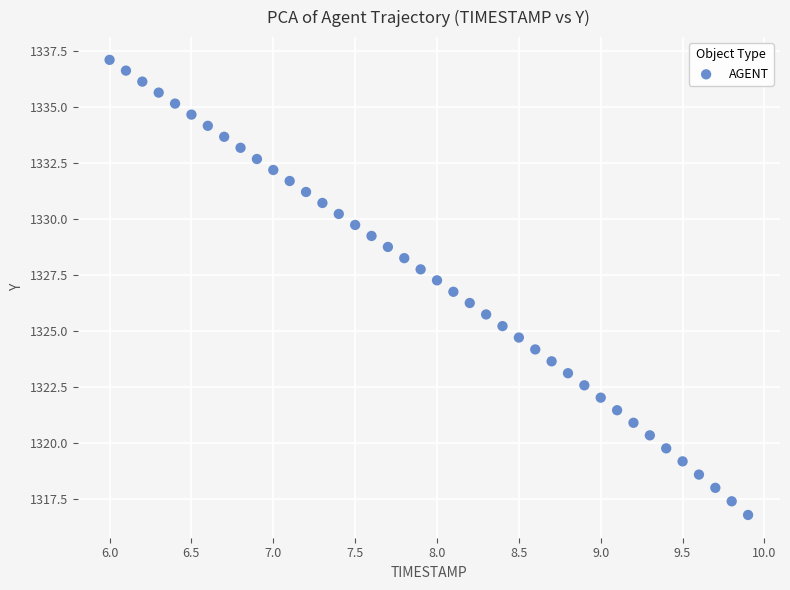

What is the range of X values (max minus min)?

3.9